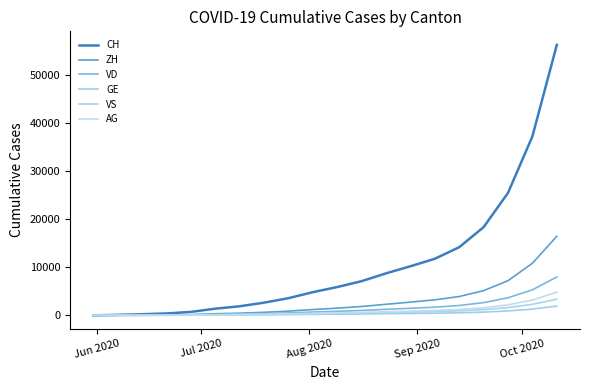

How many lines are shown in the chart?

6